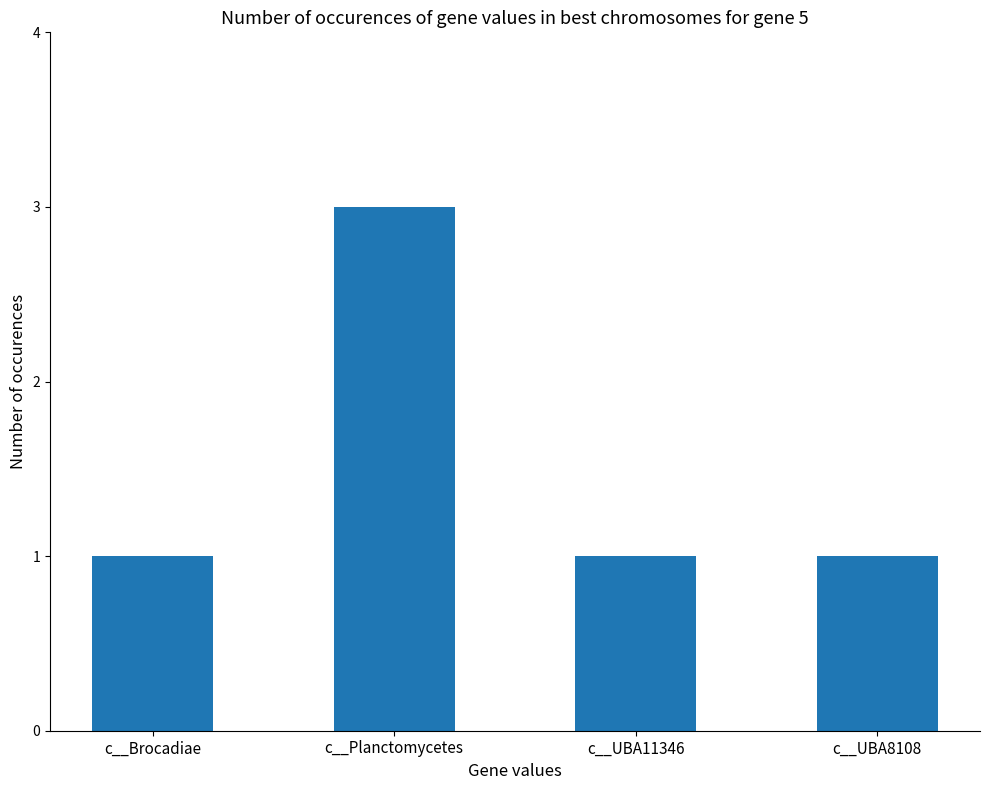

What is the label of the 1st bar from the left?

c__Brocadiae